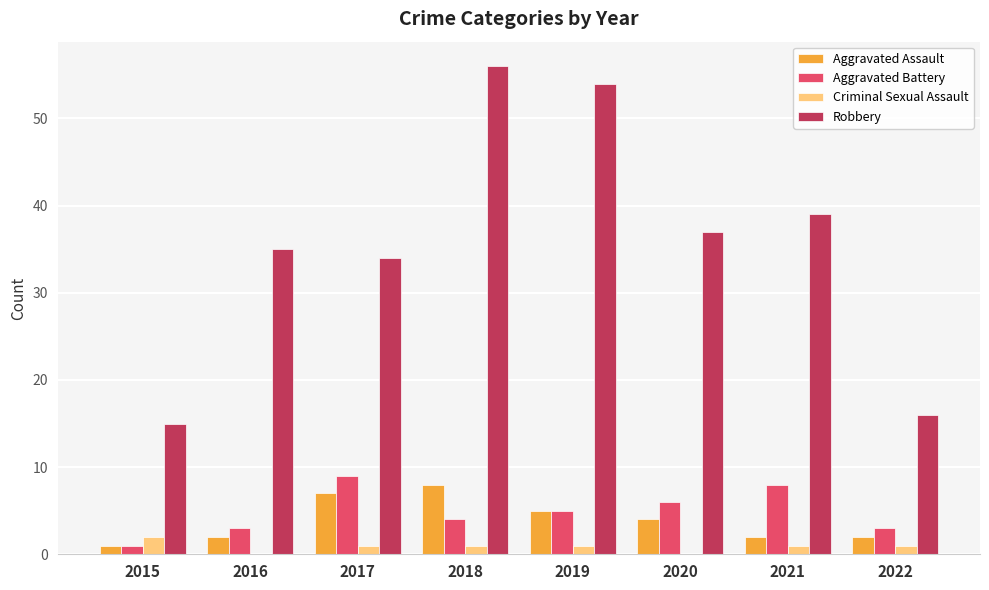

What is the sum of all Robbery values?

286